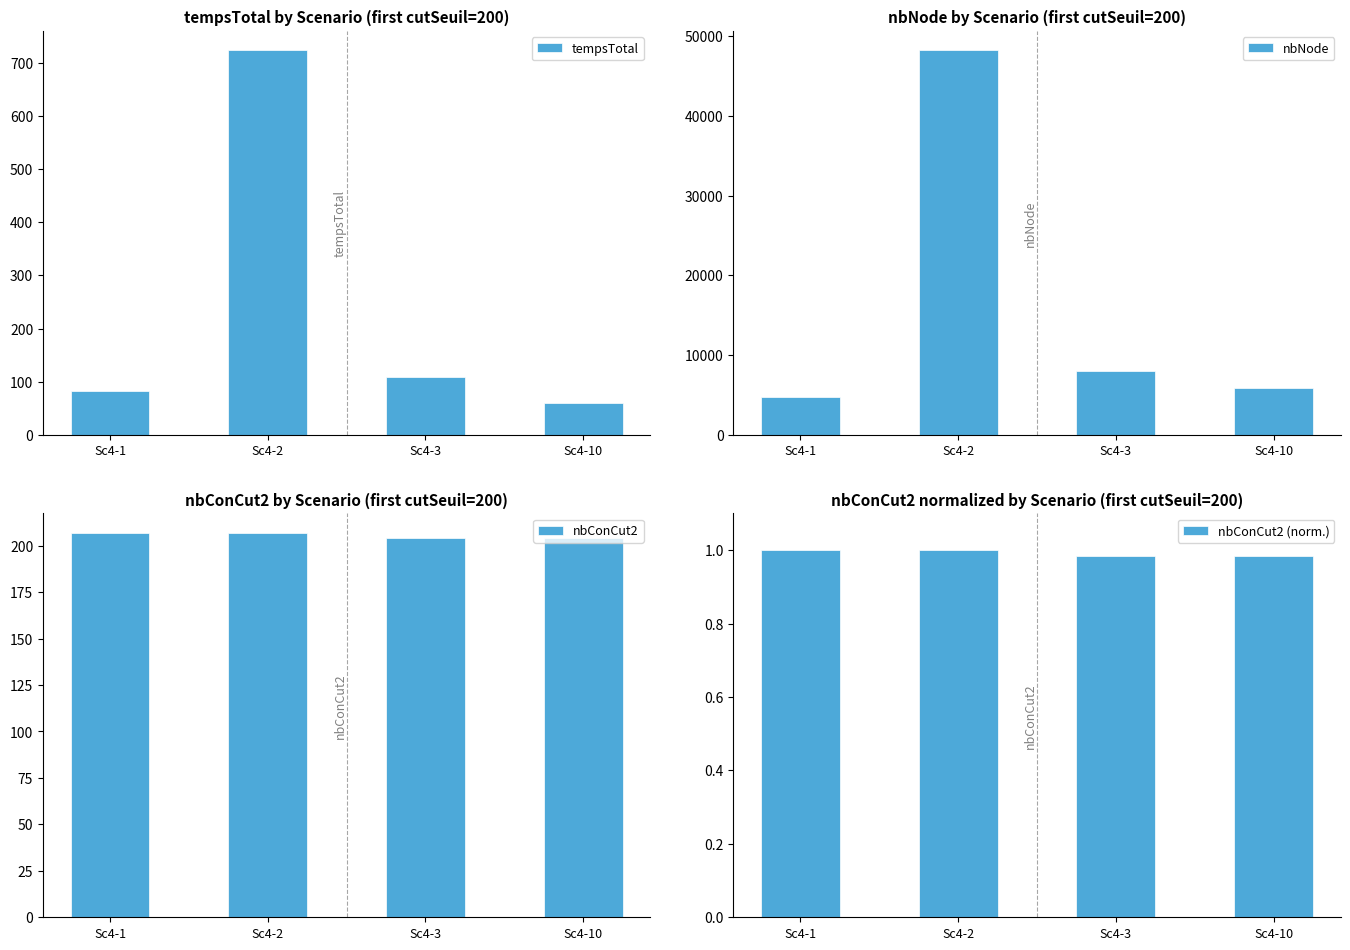

Which series has the largest total across all categories?

nbNode